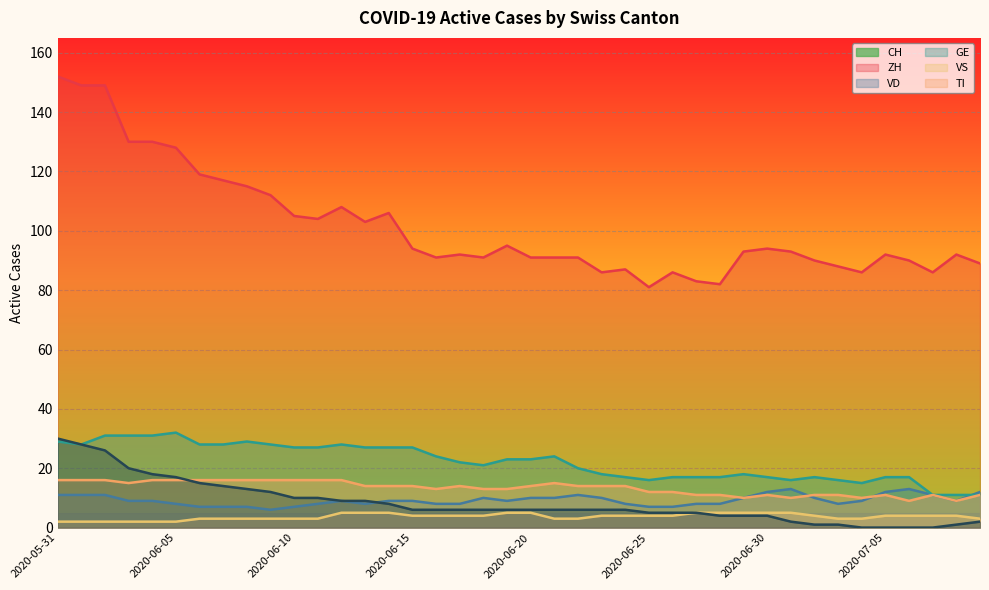

What is the value of the ZH point at the 36th from the left?

12